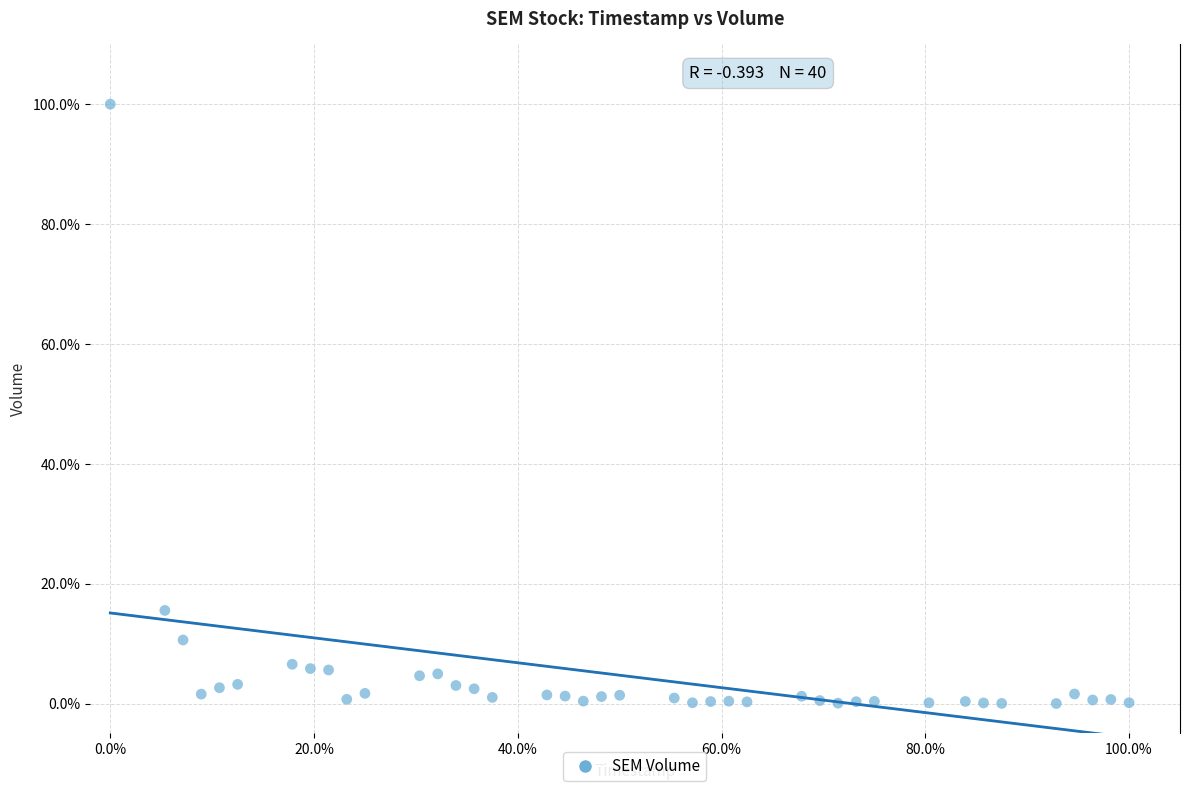

What Y value in the scatter plot is closest to 50?

15.5